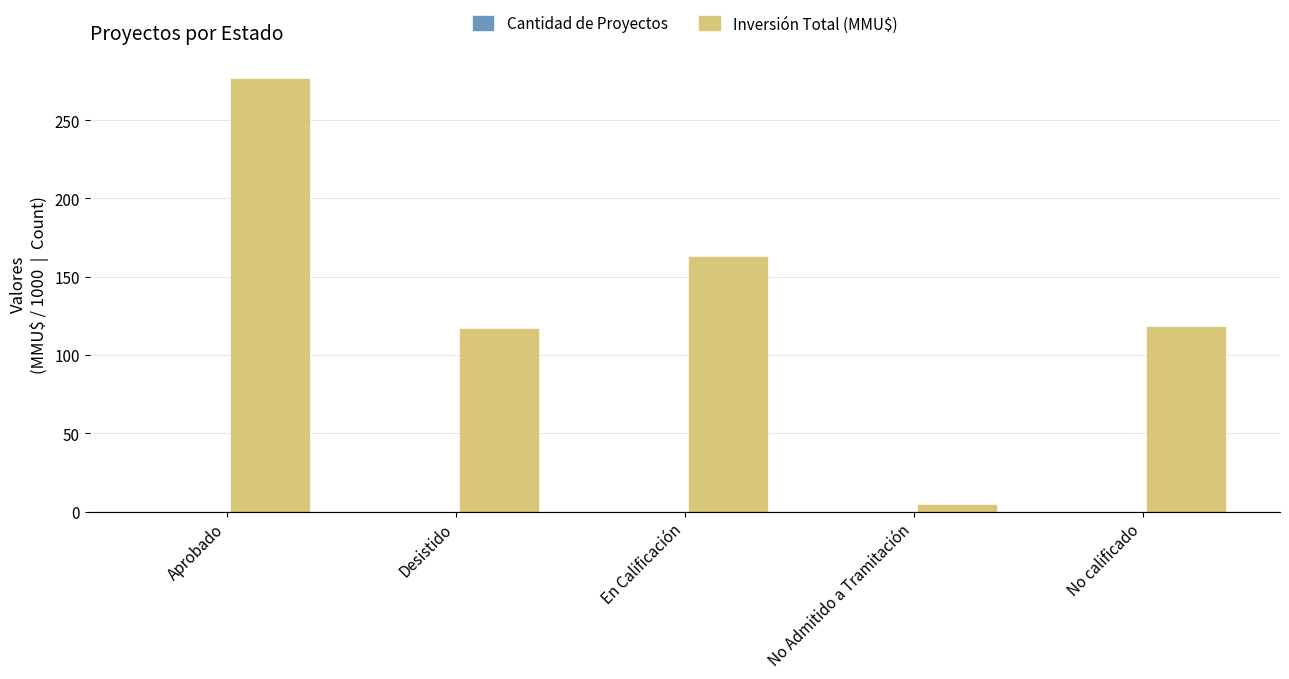

Which series changed the most between Aprobado and En Calificación?

Inversión Total (MMU$)